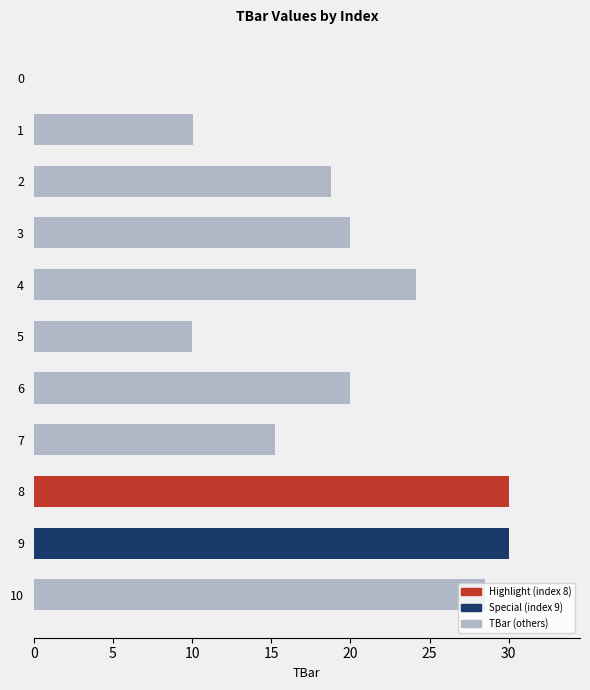

Count the number of data series in this chart.

1